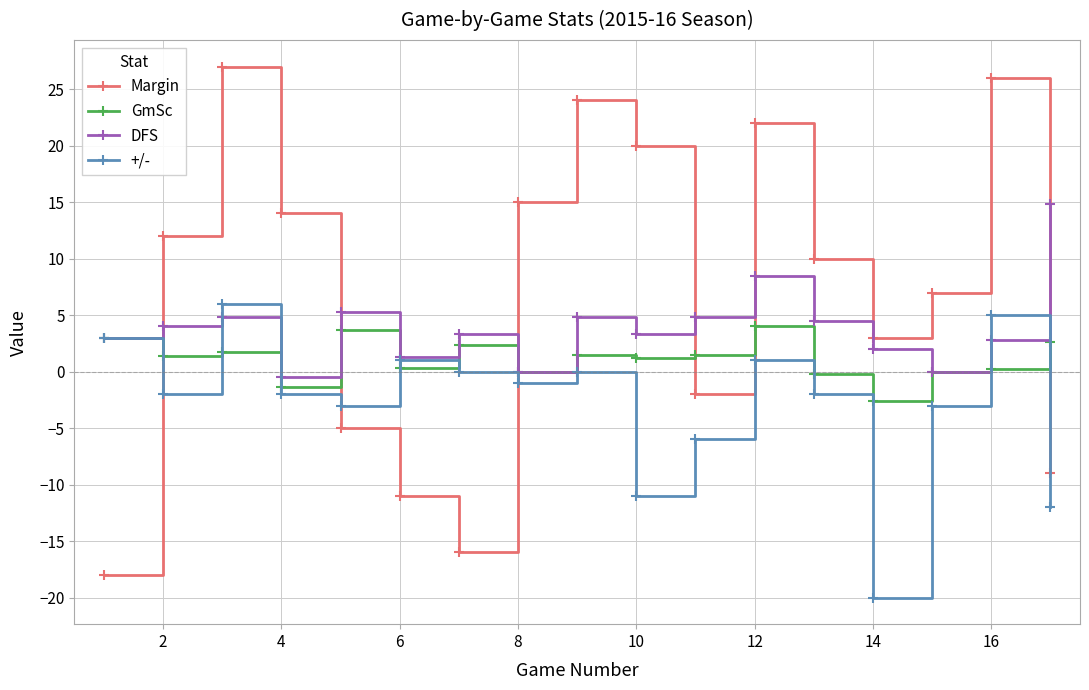

Rank the series by their average value, from highest to lowest.

Margin, DFS, GmSc, +/-